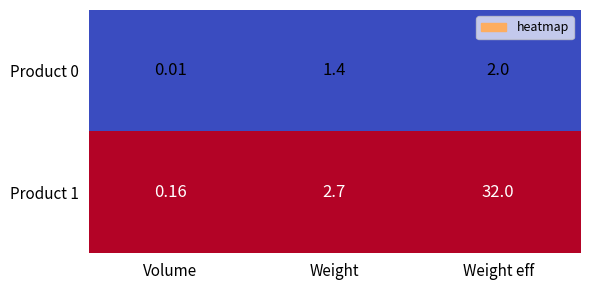

At which category is the sum across all series the highest?

Weight eff